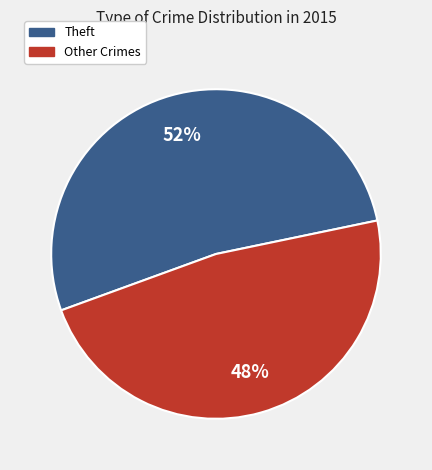

What is the ratio of the value at Theft to the value at Other Crimes?

1.1